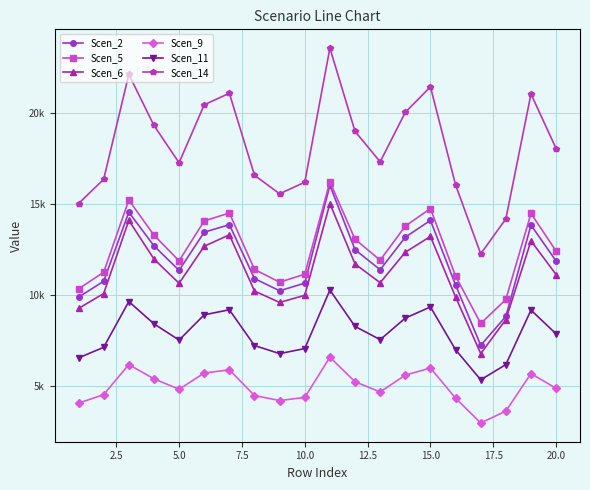

What is the smallest value displayed?

2976.6